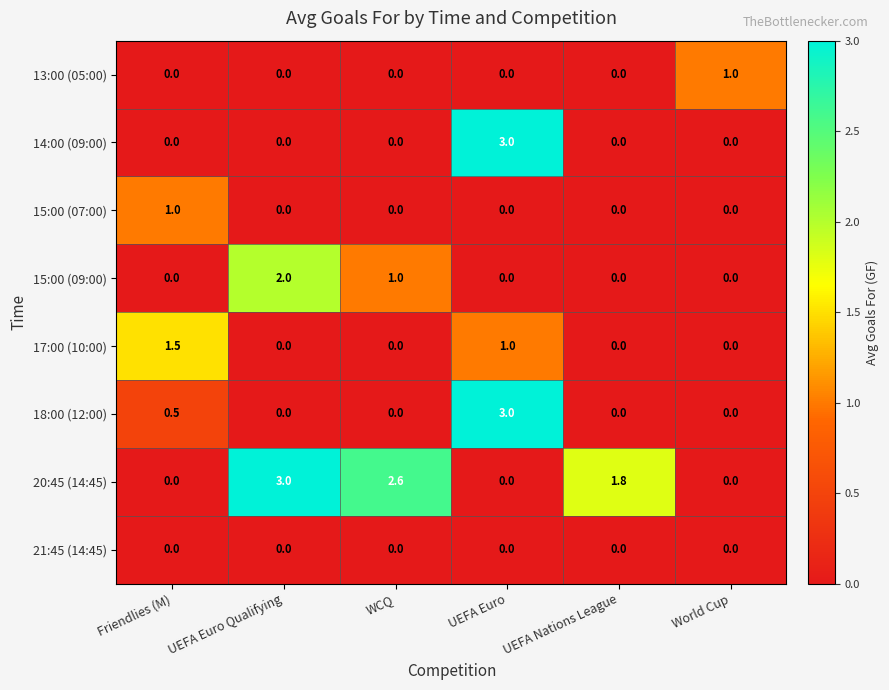

What is the difference between the second highest and minimum values in the 20:45 (14:45) series?

2.6